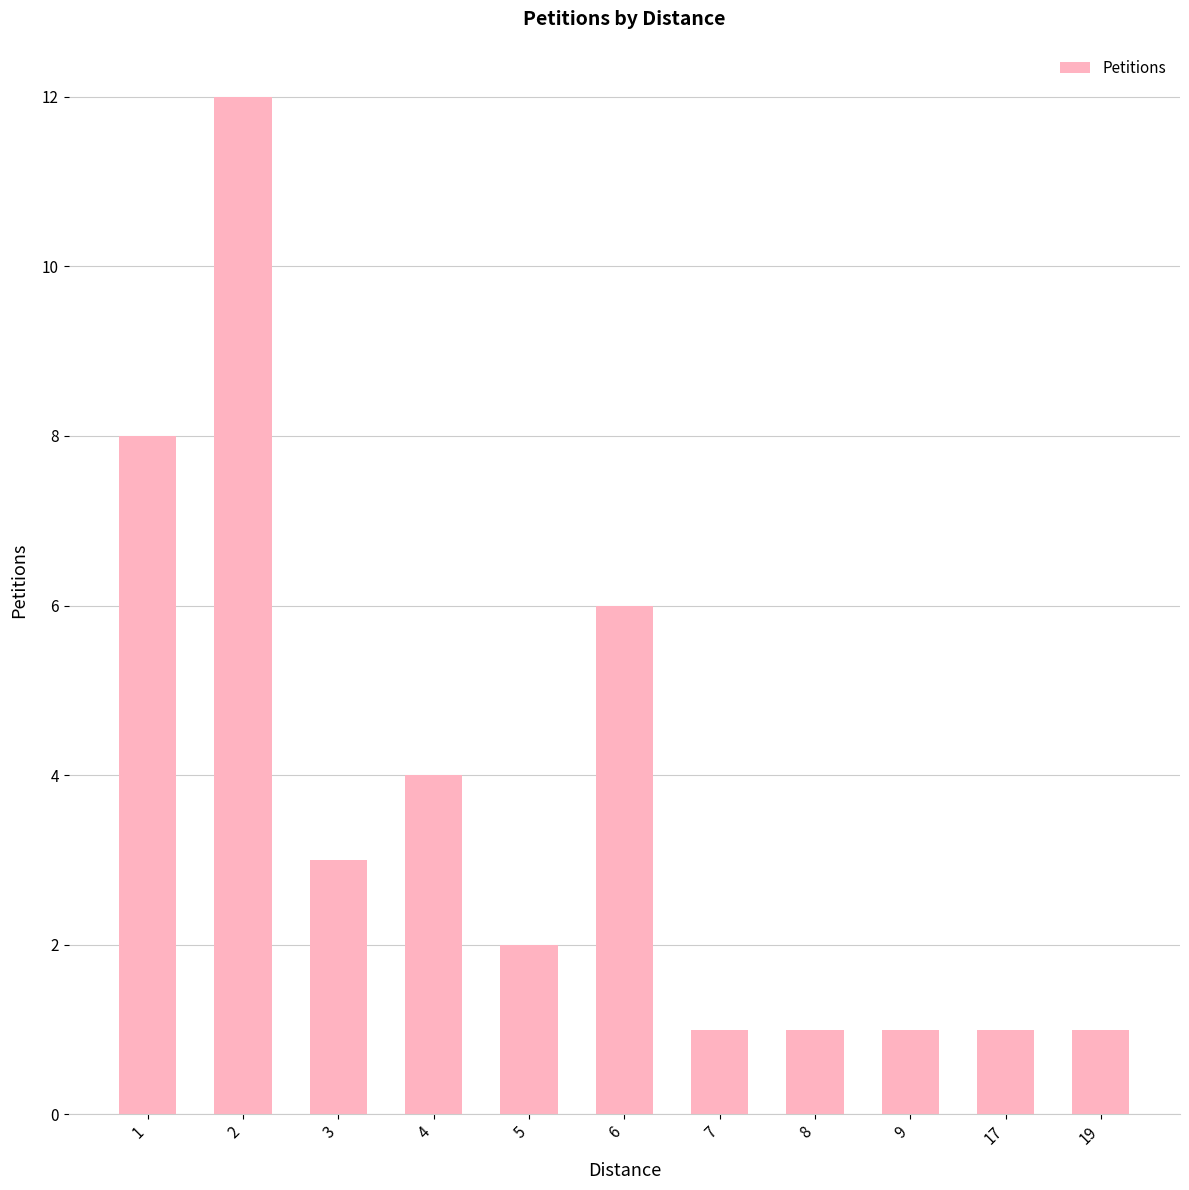

Are the bars horizontal?

No